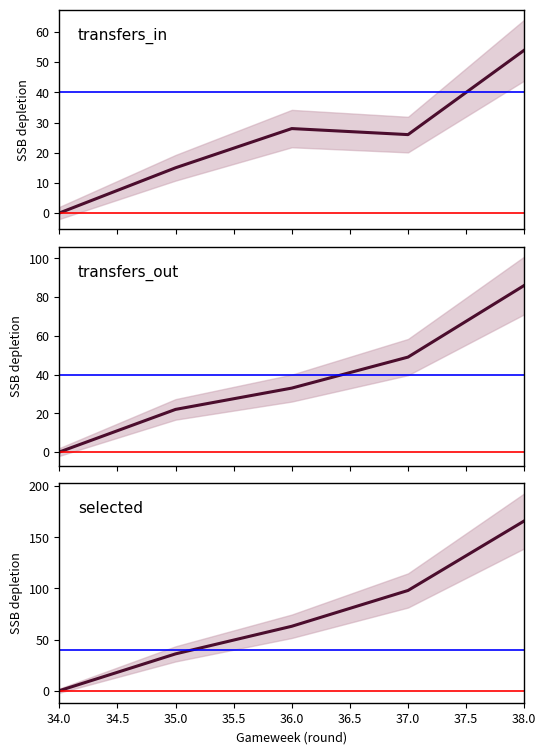

The transfers_out series shows 26 at 37.0. True or false?

False